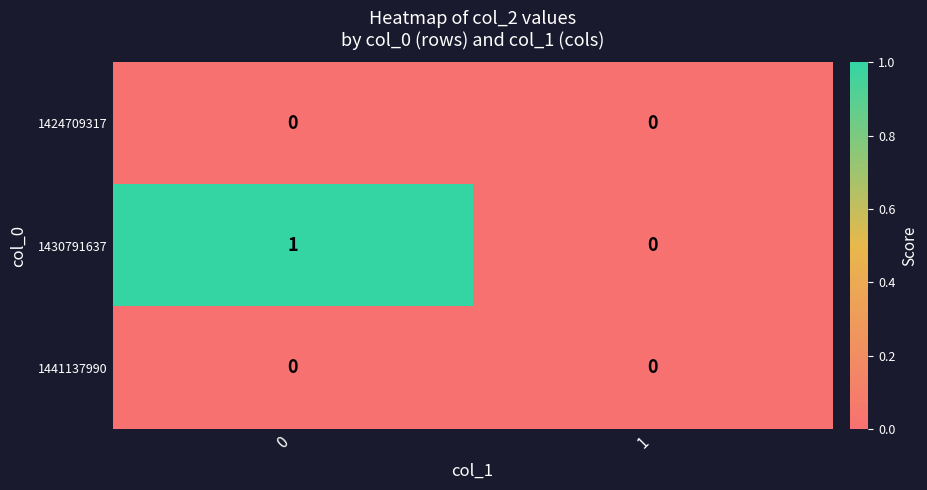

Which series has the largest total across all categories?

1430791637